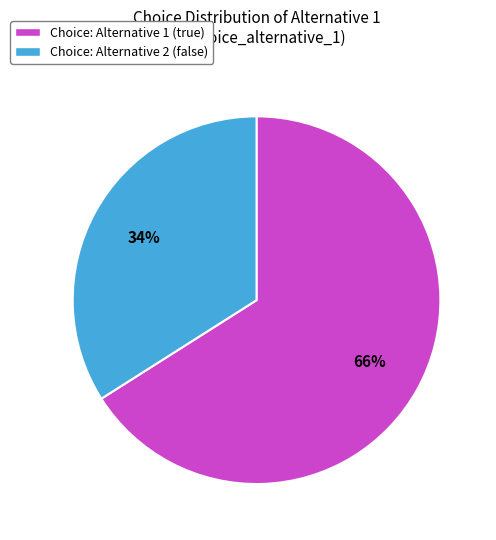

Approximately how many times larger is the value at Choice: Alternative 2 (false) compared to Choice: Alternative 1 (true)?

0.5